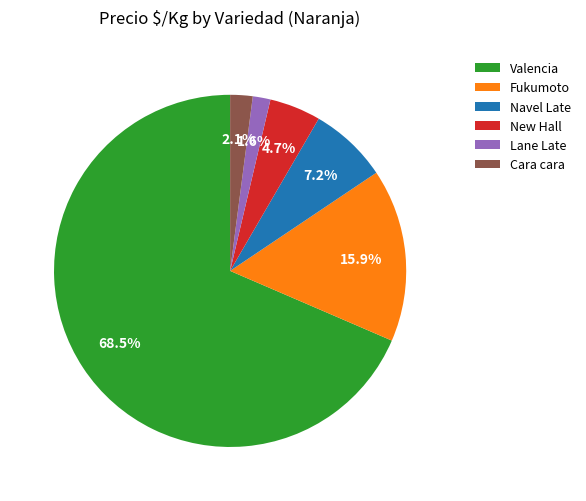

Between Lane Late and Valencia, which is larger?

Valencia